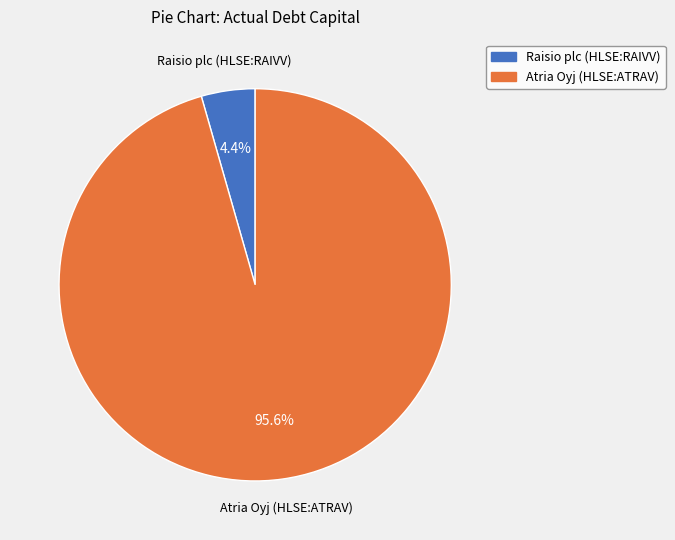

Rank the categories by value from lowest to highest.

Raisio plc (HLSE:RAIVV), Atria Oyj (HLSE:ATRAV)